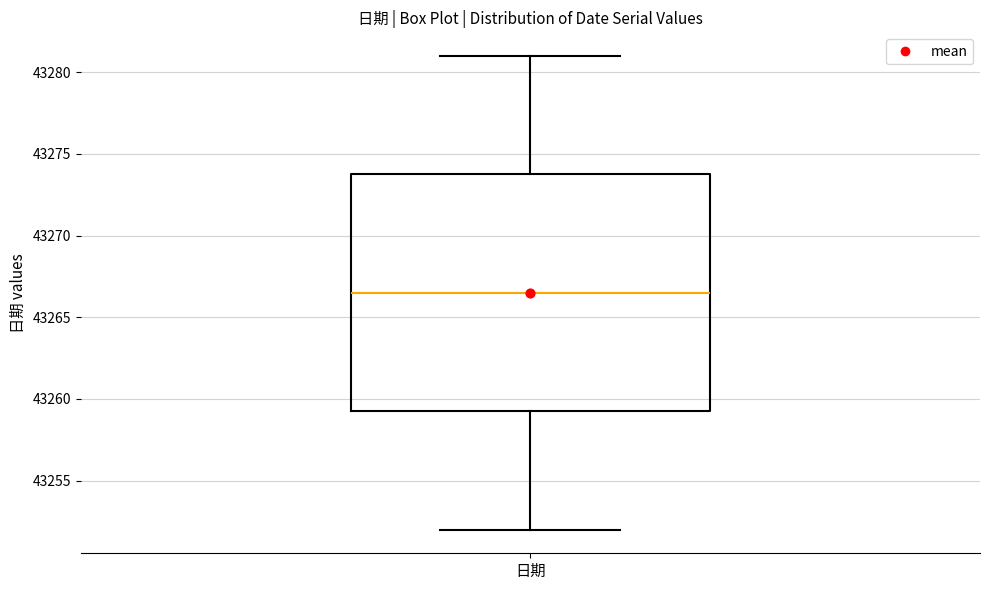

Transcribe this box plot: give where the median line is, the range the box spans, and where the two whiskers end, as read against the y-axis. The values are not printed on the chart, so give them approximately, as read against the axis.

median 43266.5, box 43259.5 to 43274.0, whiskers 43252.0 to 43281.0